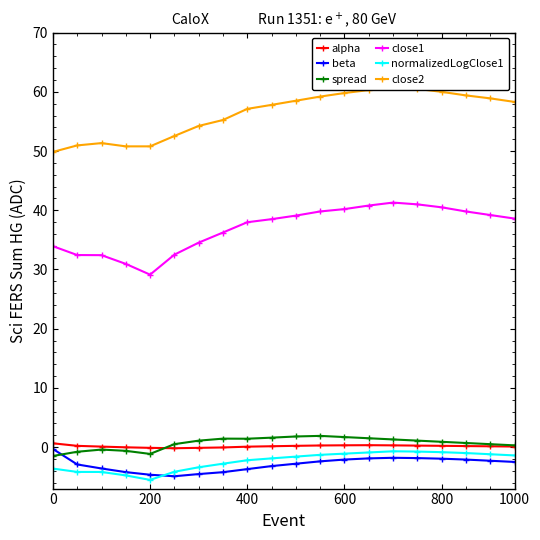

What is the minimum value for normalizedLogClose1?

-5.5